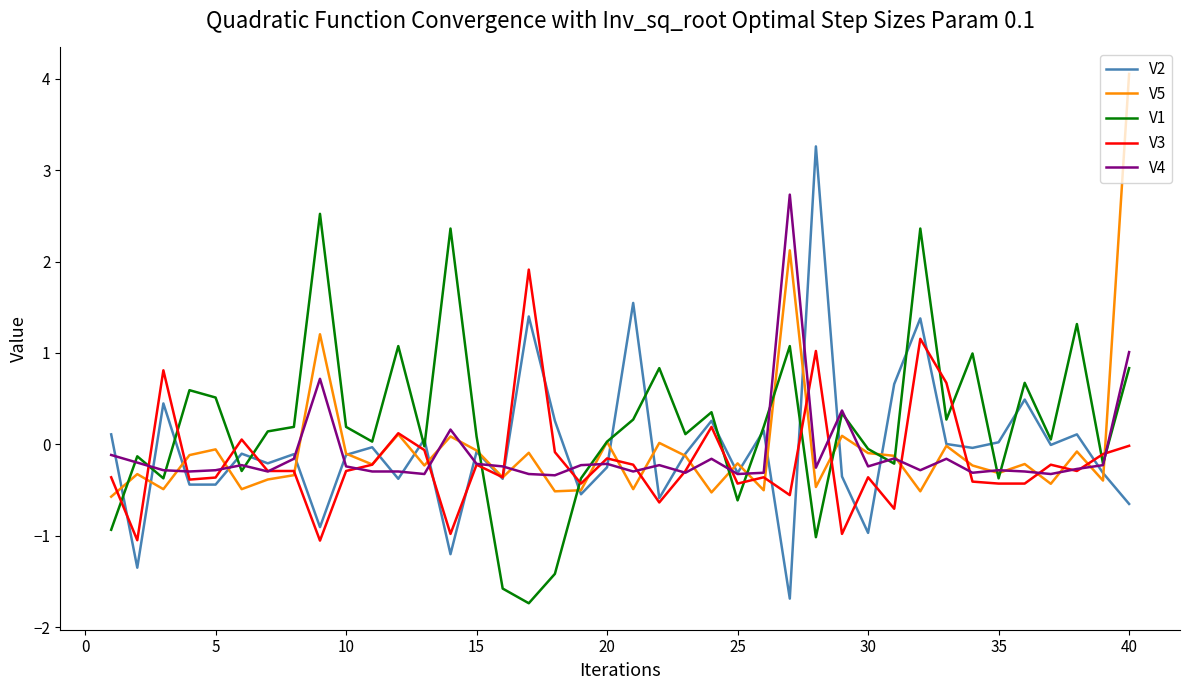

What is the difference between the maximum and minimum values in the V3 series?

3.0